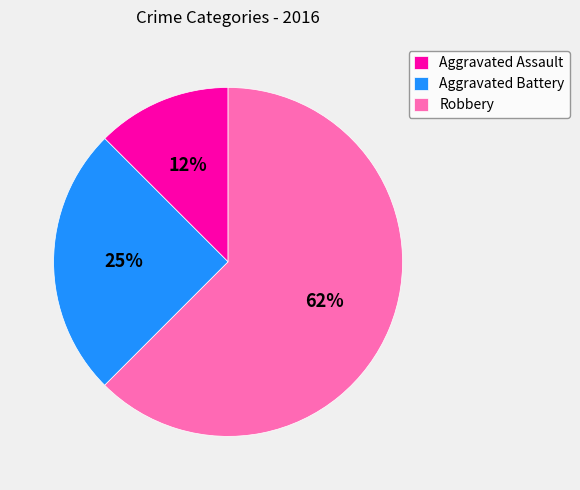

What is the largest slice in the pie chart?

Robbery